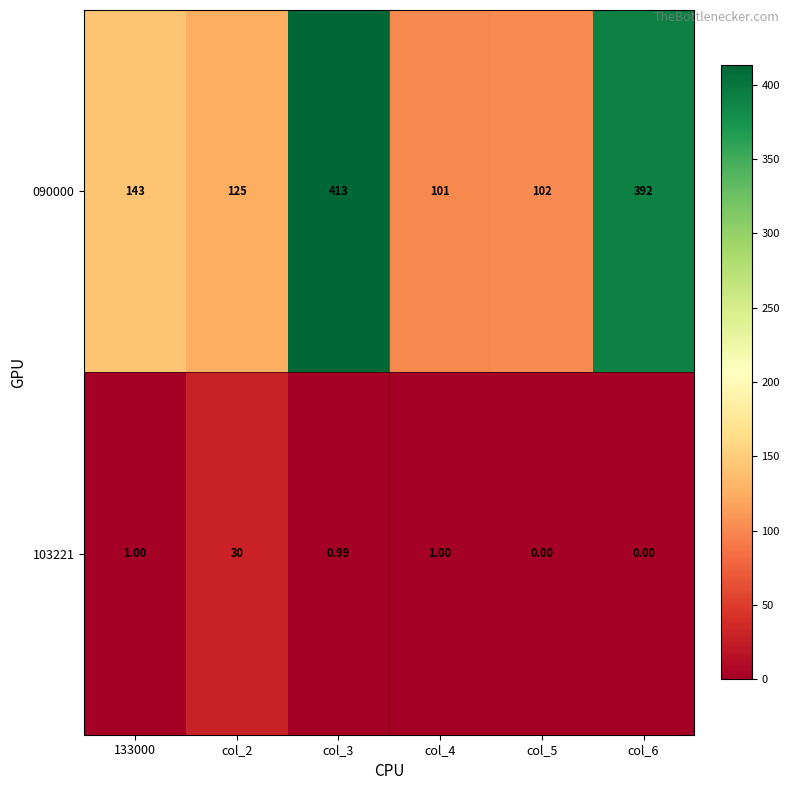

Is the value of 090000 at col_6 greater than the value of 103221 at 133000?

Yes